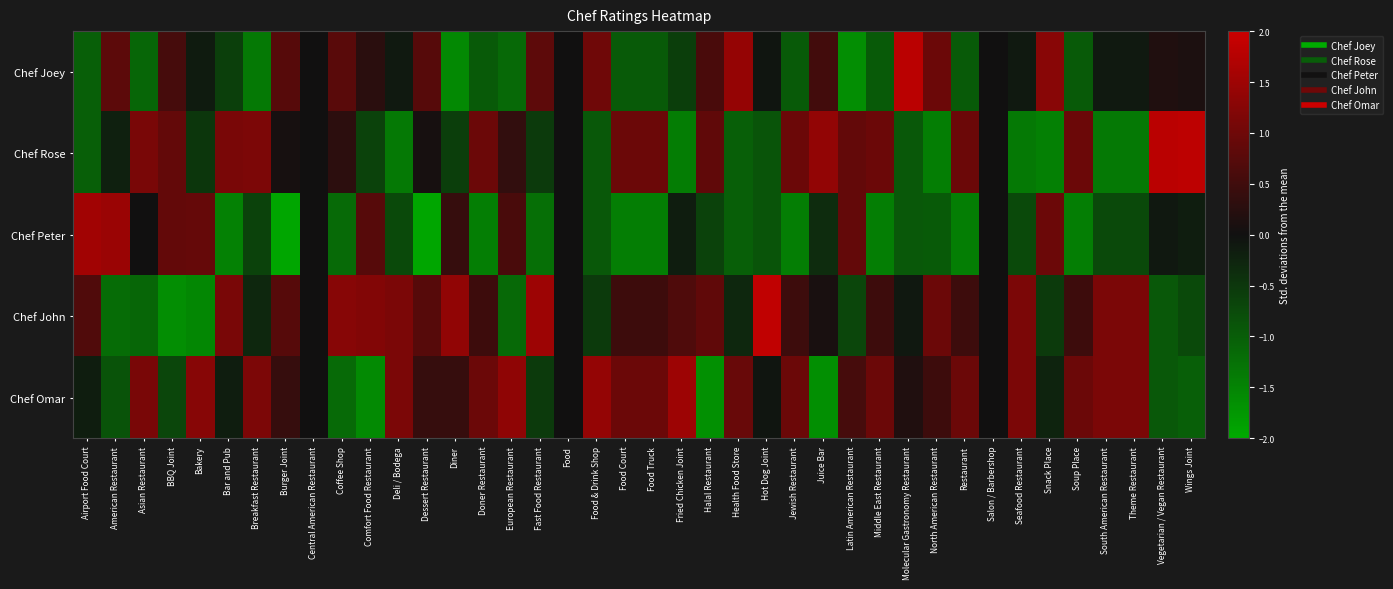

Rank the series at European Restaurant from lowest to highest value.

Chef Joey, Chef John, Chef Rose, Chef Peter, Chef Omar